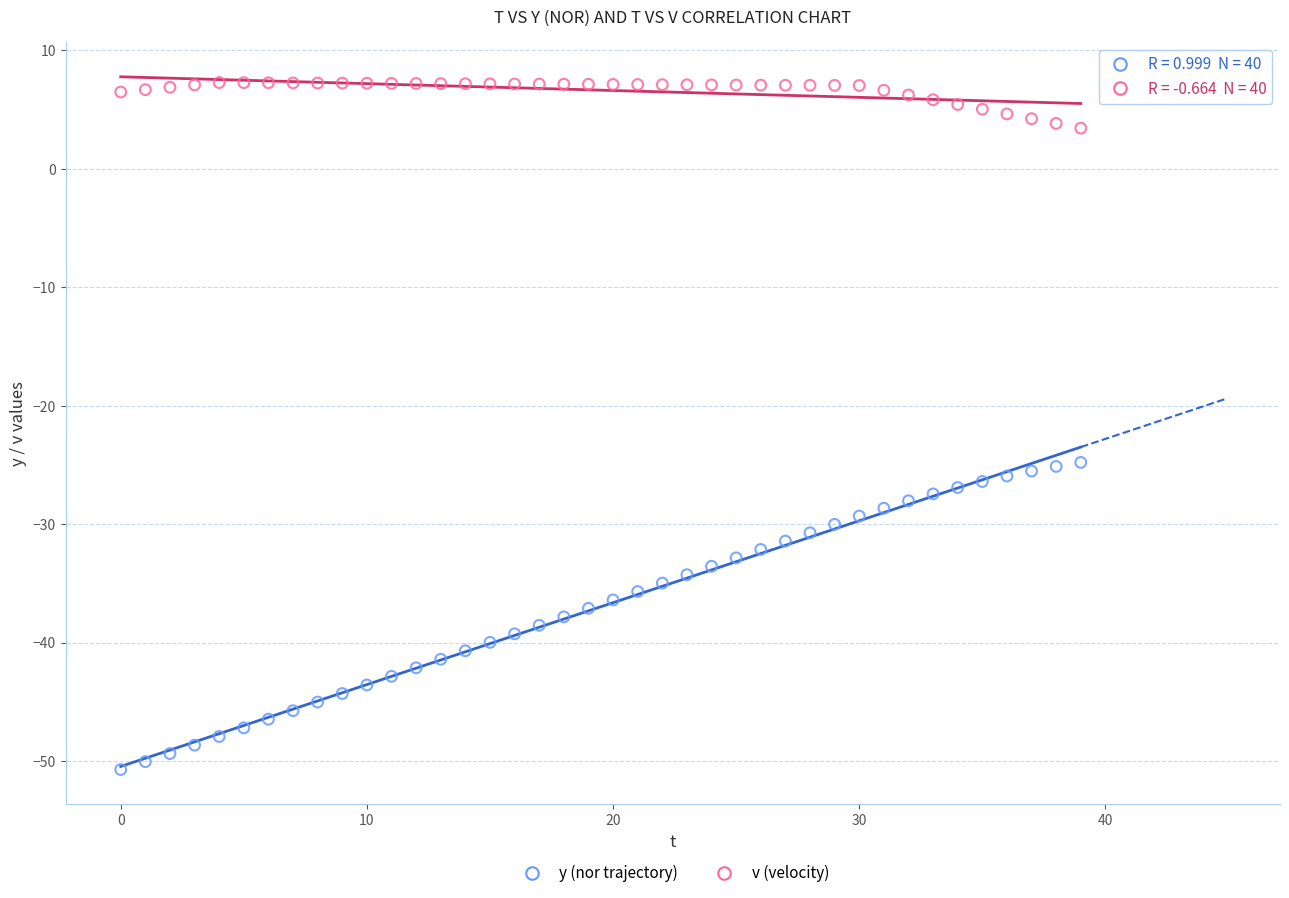

Which series contains the lowest Y value?

y (nor trajectory)